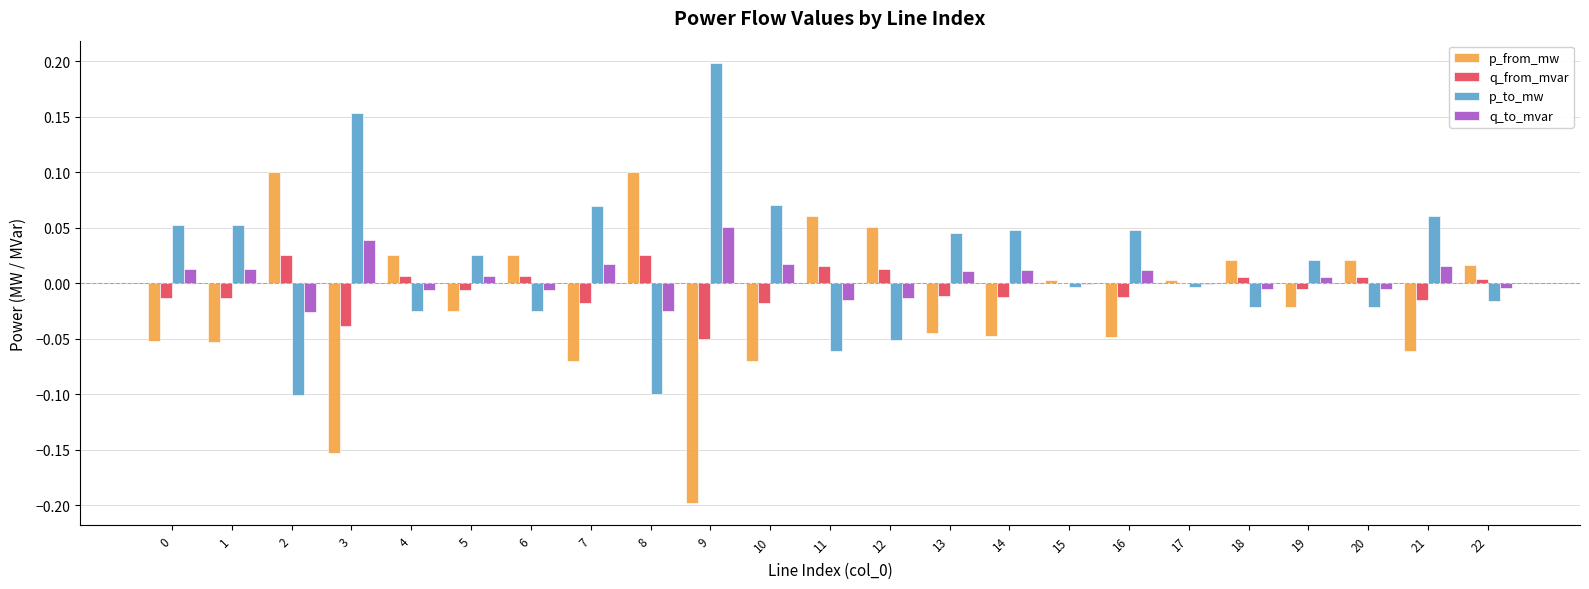

Is it true that q_from_mvar equals -0.0 at 16?

True